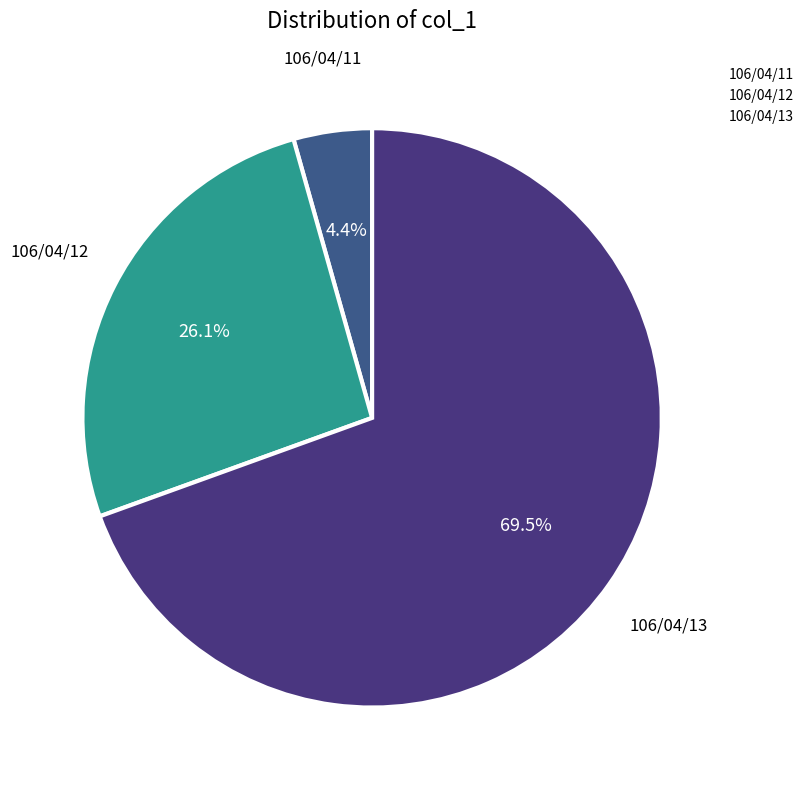

True or false: 106/04/13 accounts for 59% of the total.

False